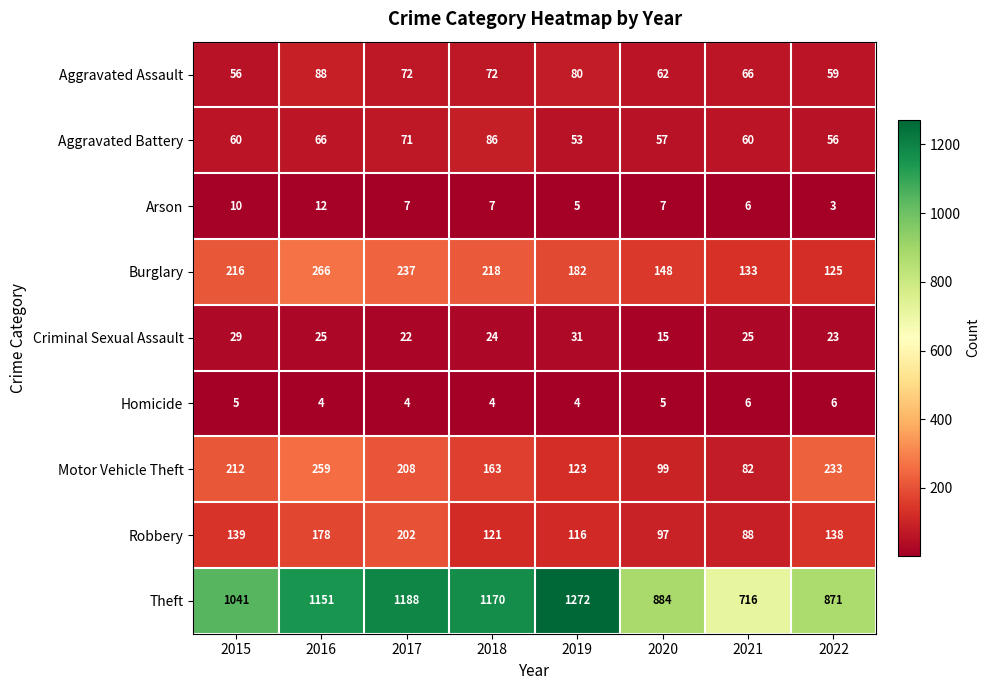

Which series has the largest total across all categories?

Theft